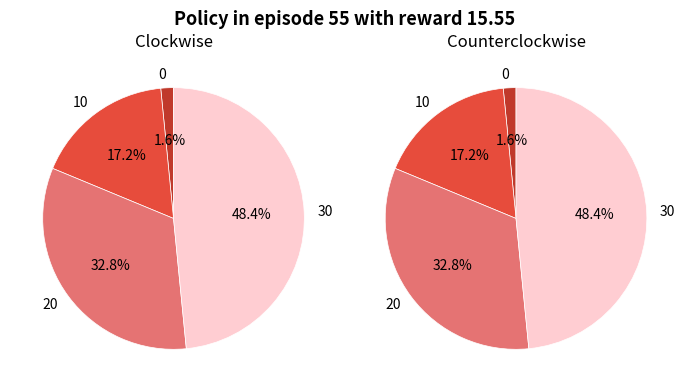

To the nearest percent, what is the combined percentage of 10 and 30?

66%